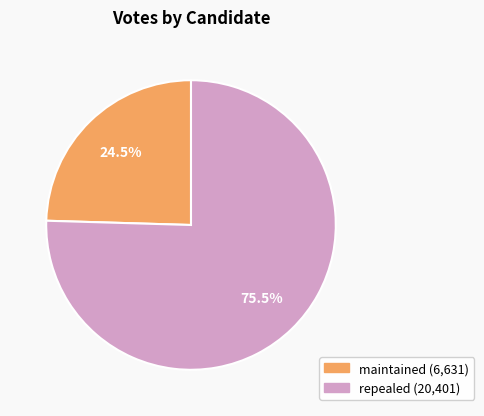

To the nearest percent, what is the difference between the repealed and maintained slice percentages?

51%